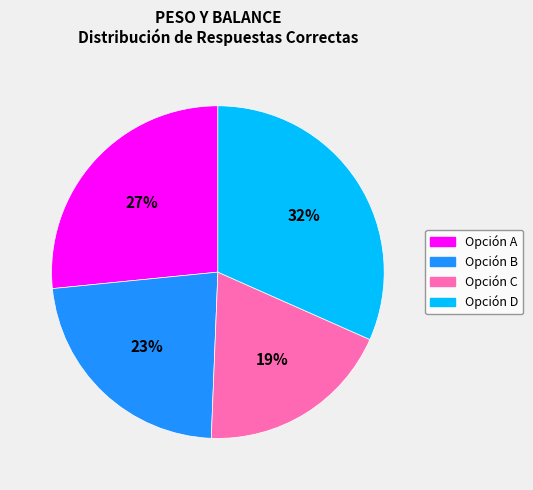

Count the number of slices in the pie.

4